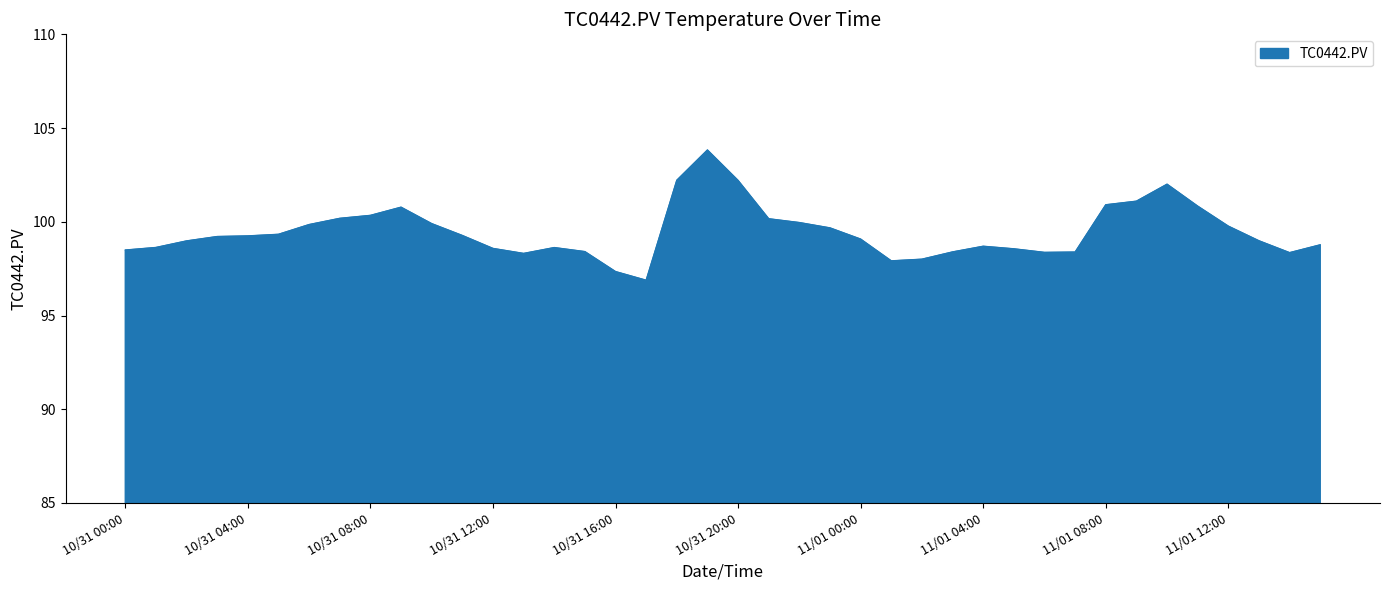

What is the maximum value shown in the chart?

103.8